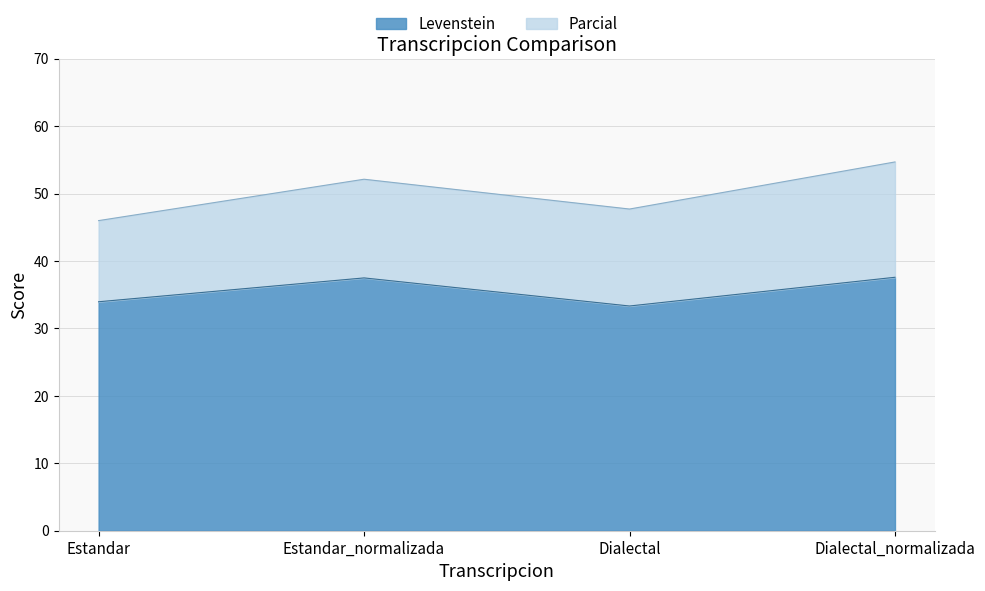

What is the difference between the Levenstein values at Estandar_normalizada and Dialectal?

4.2